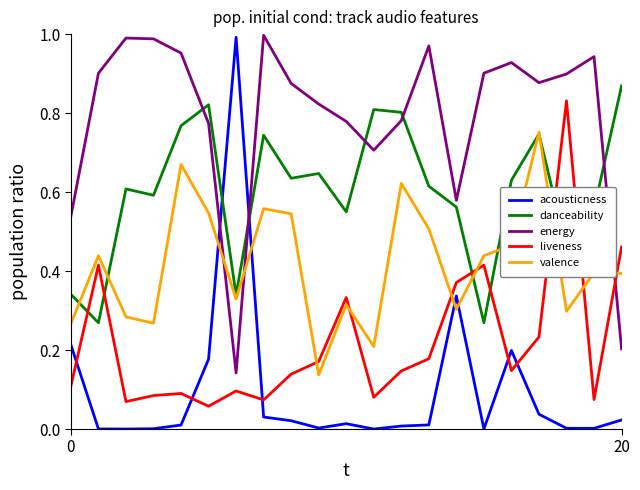

True or false: valence and energy cross at least once.

True